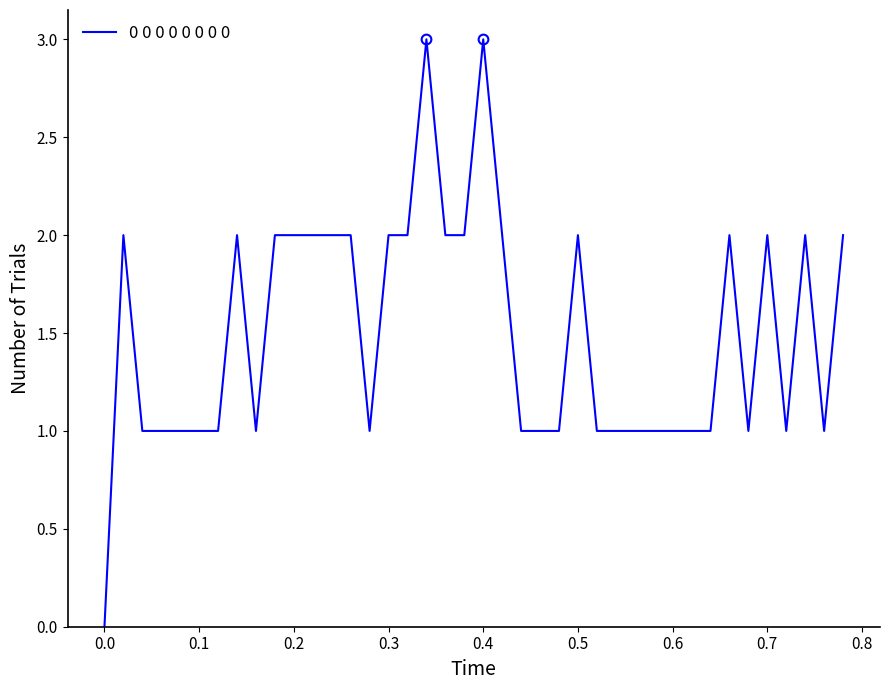

What is the difference between the maximum and minimum values?

3